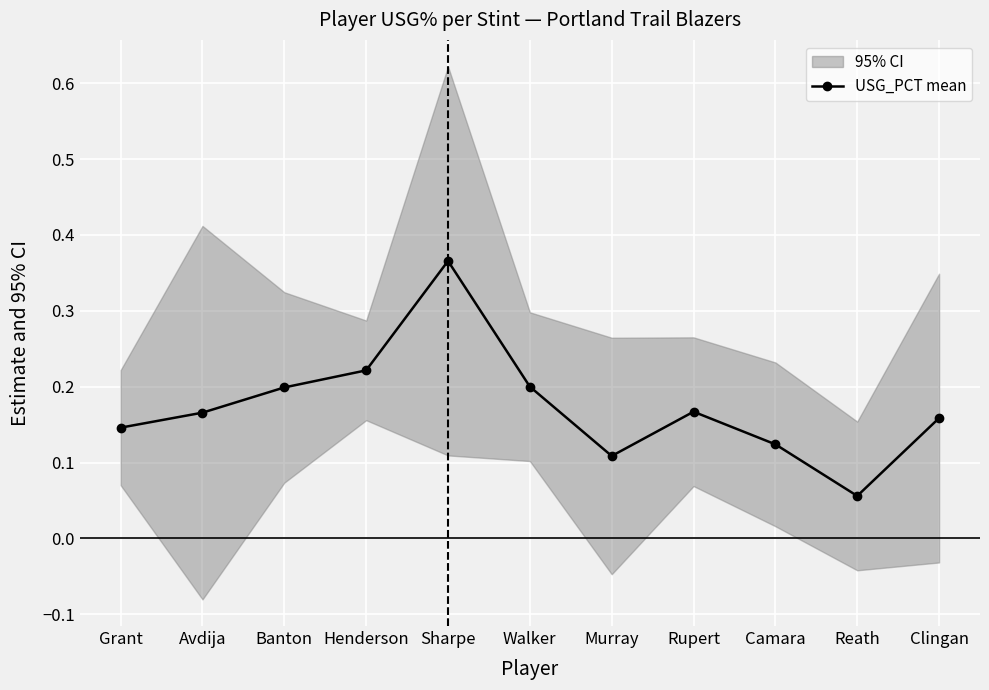

What is the difference between the second highest and minimum values?

0.2